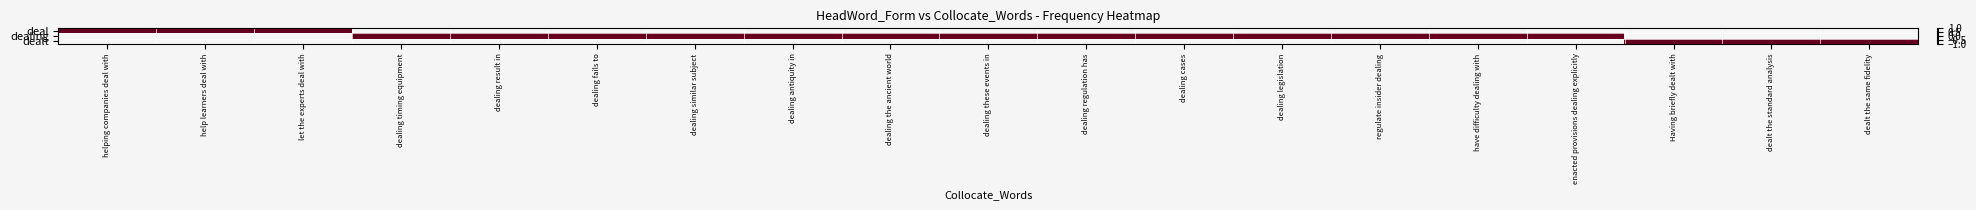

How many categories are shown in the chart?

19